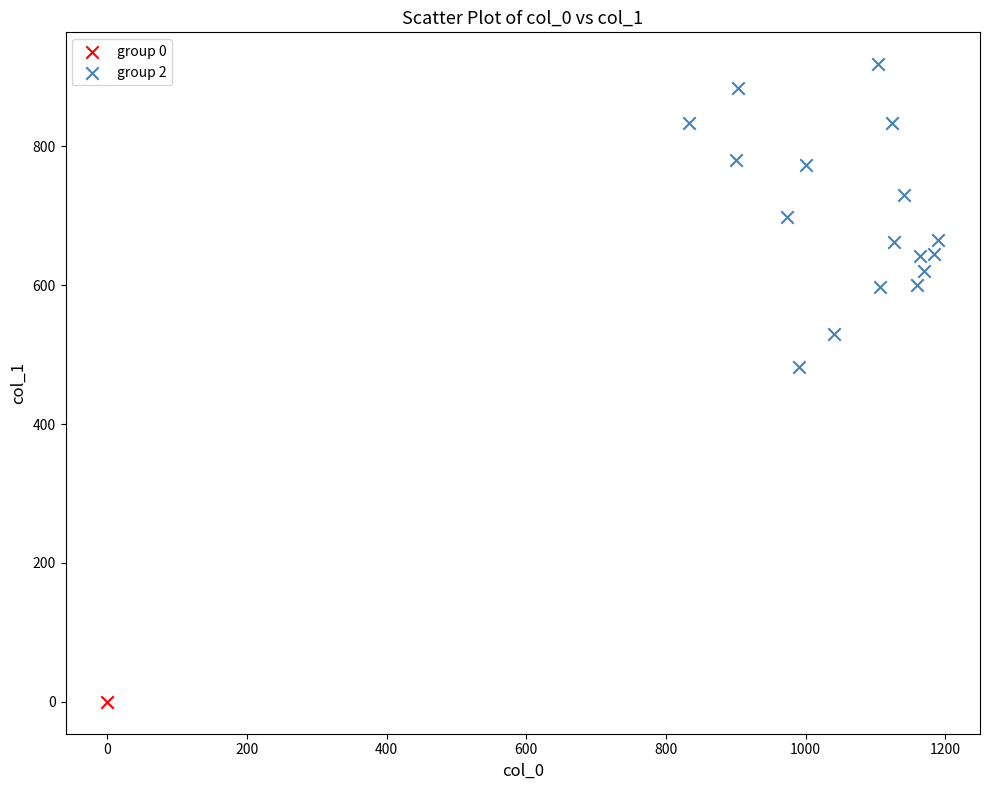

What are all the series names shown in the legend?

group 0, group 2